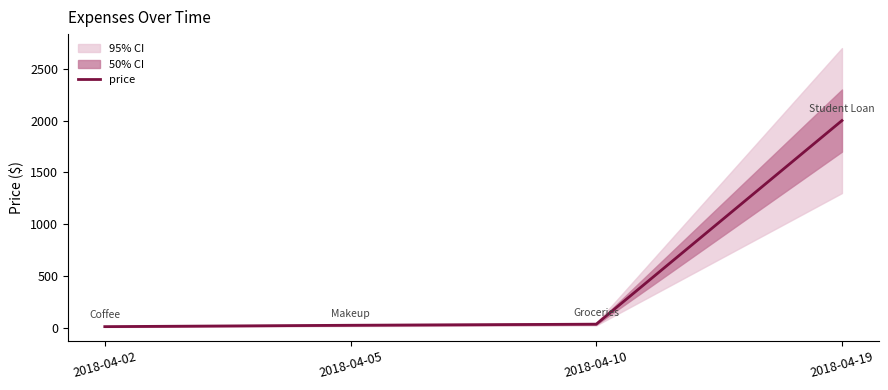

List the labels in order of value, largest first.

2018-04-19, 2018-04-10, 2018-04-05, 2018-04-02